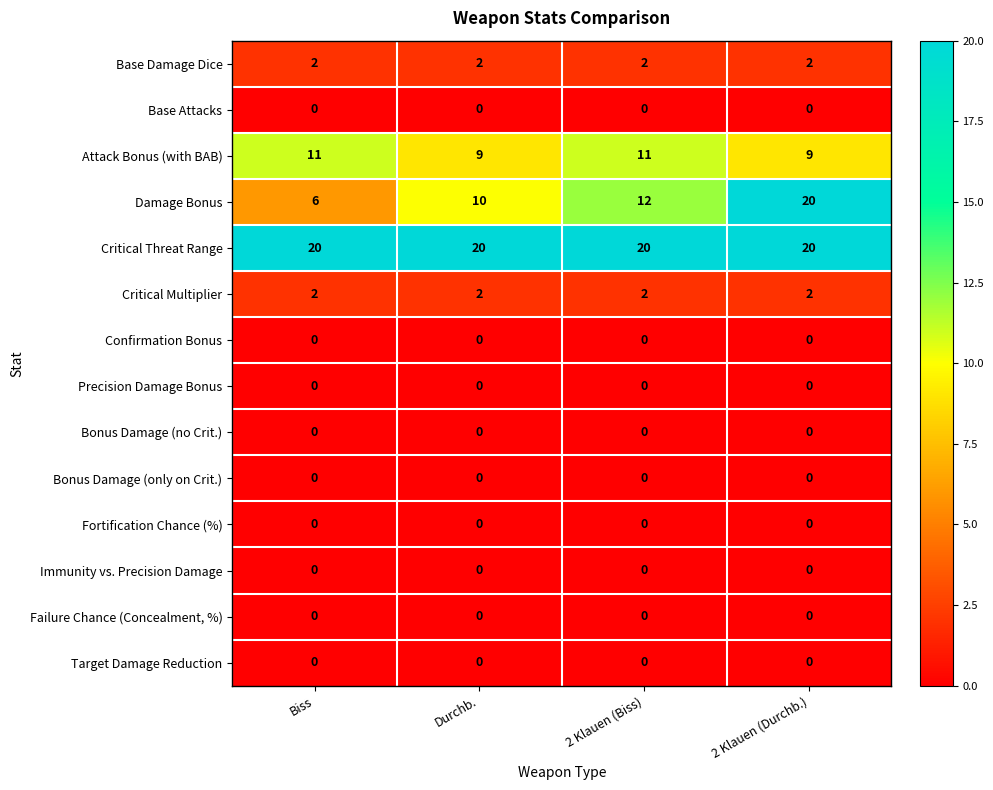

What is the maximum value for Attack Bonus (with BAB)?

11